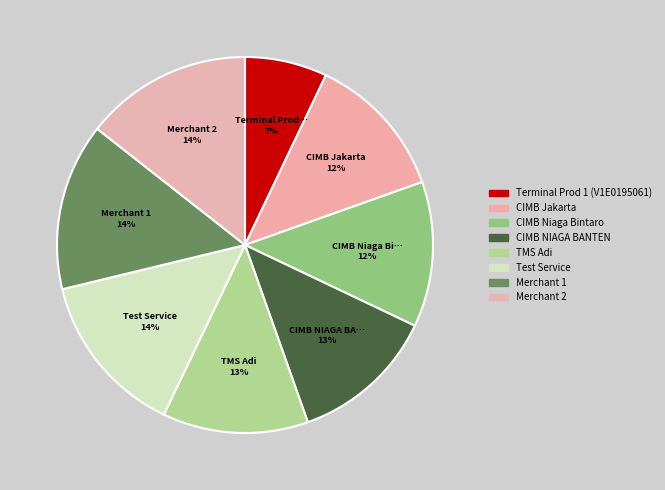

How many slices are in this pie chart?

8